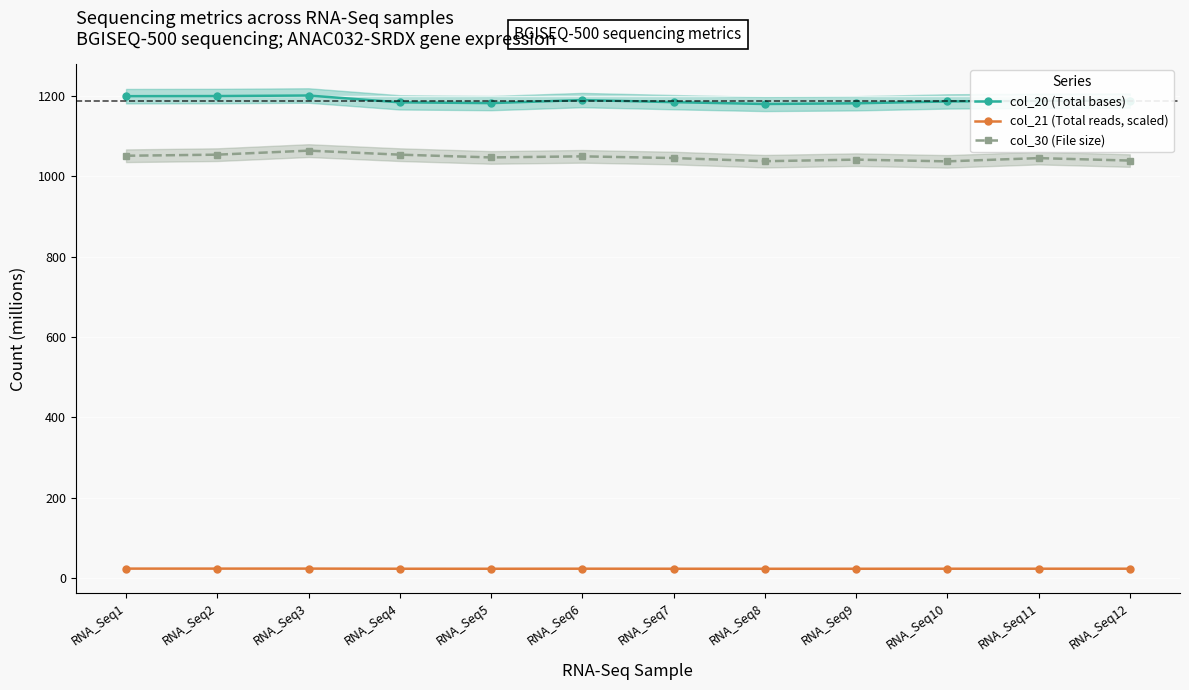

What is the value of the col_30 (File size) point at the 4th from the left?

1053.4